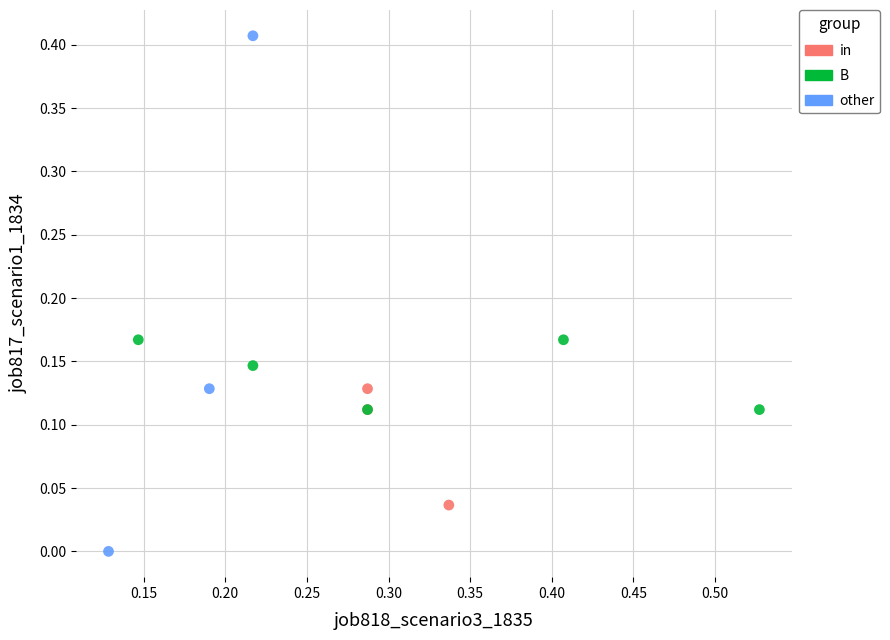

Which series reaches the maximum Y coordinate?

other